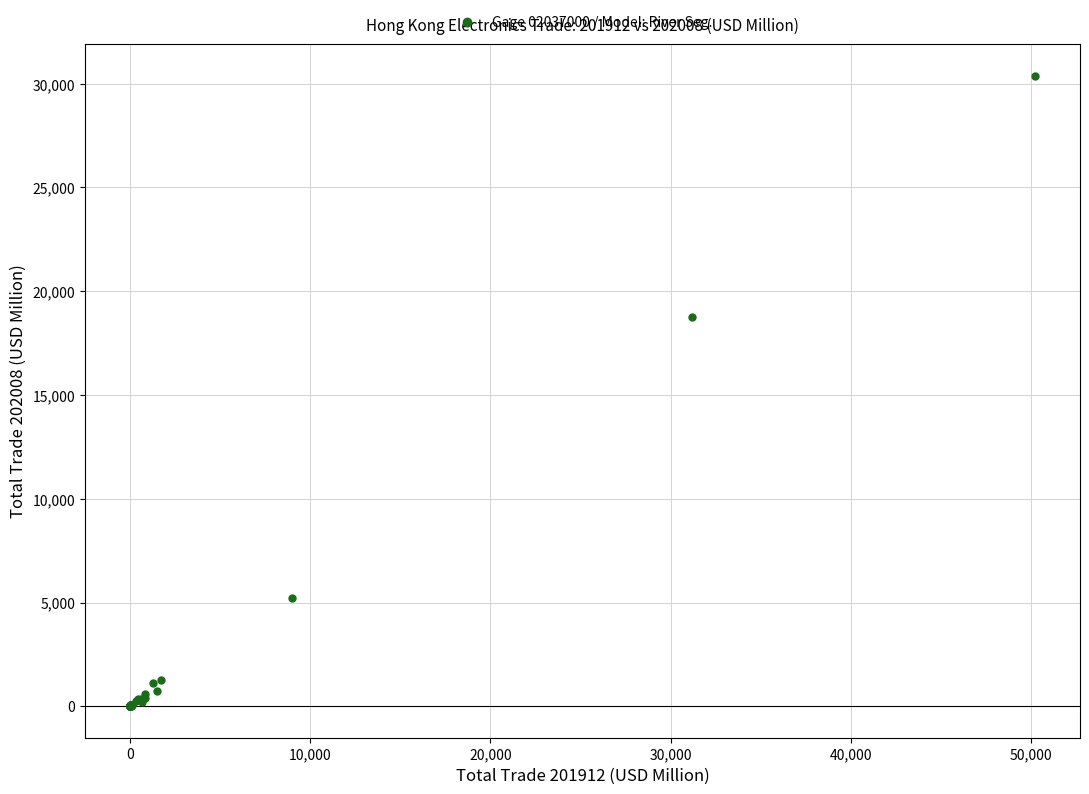

What Y value in the scatter plot is closest to 15198?

18762.8